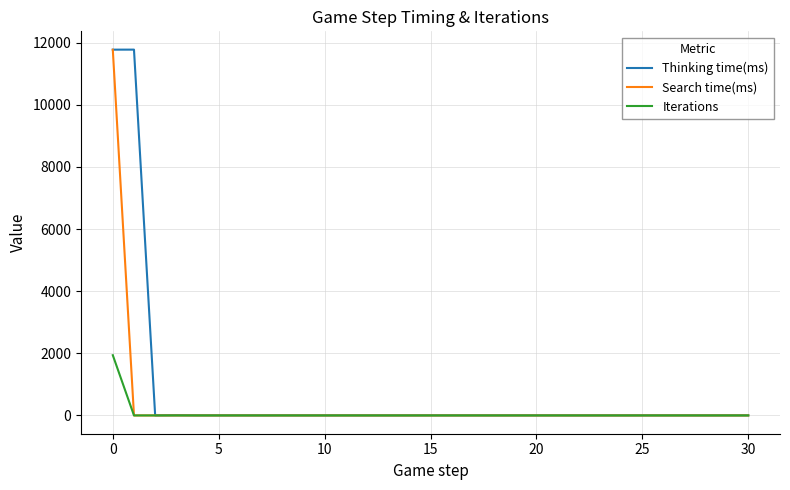

What is the maximum value shown in the chart?

11780